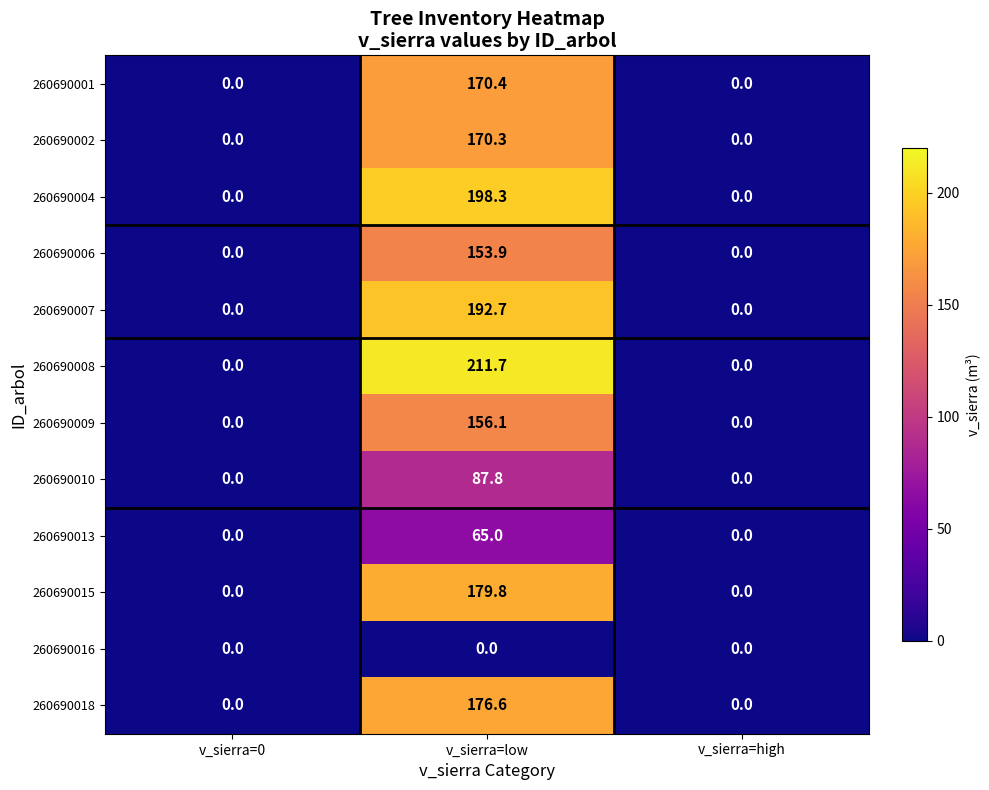

What is the difference between the maximum and minimum values in the 260690010 series?

87.8